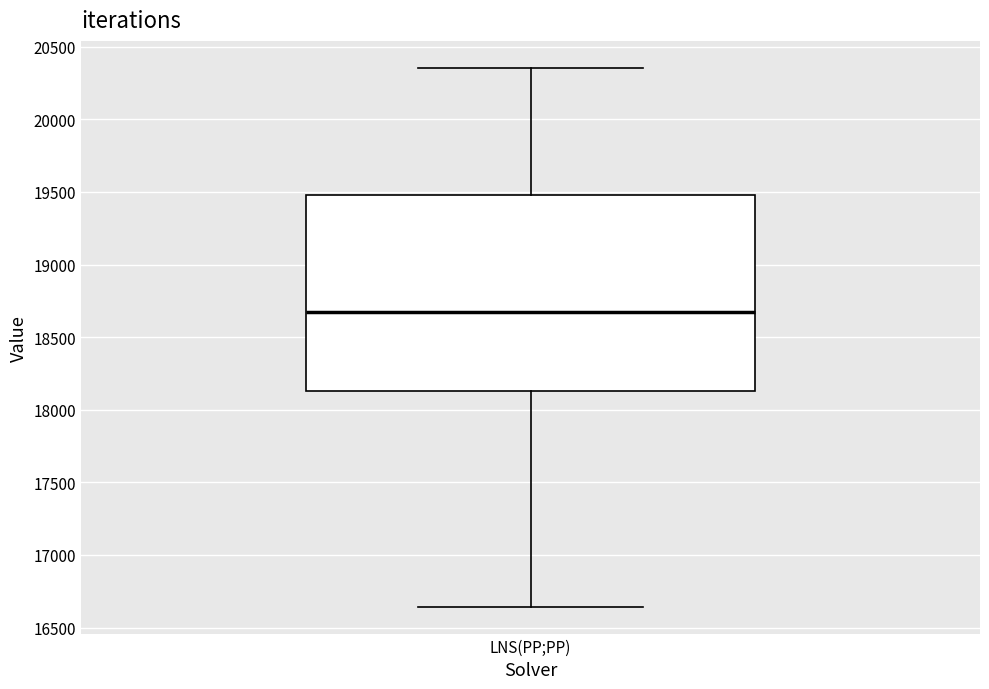

Read this box plot against the y-axis: the position of the median line, the range covered by the box, and the ends of both whiskers. The values are not printed on the chart, so give them approximately, as read against the axis.

median 18650, box 18150 to 19500, whiskers 16650 to 20350